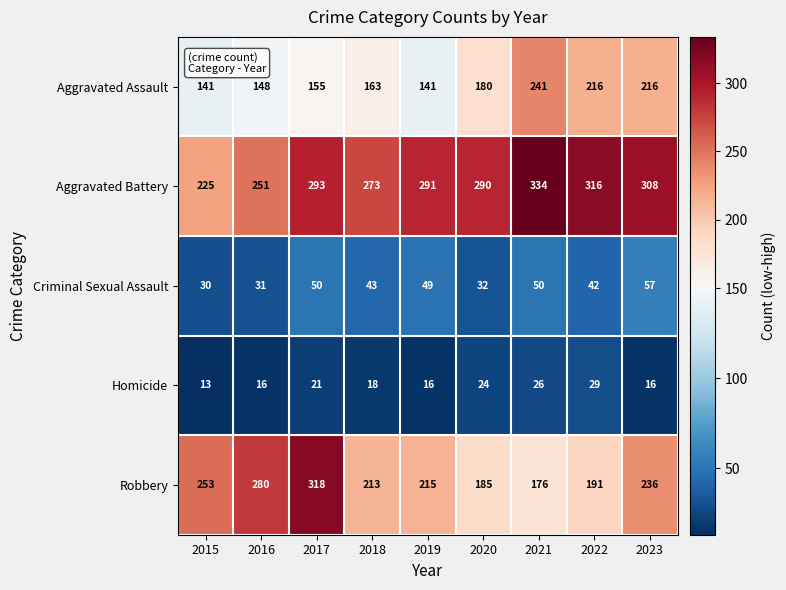

At which category is the sum across all series the highest?

2017